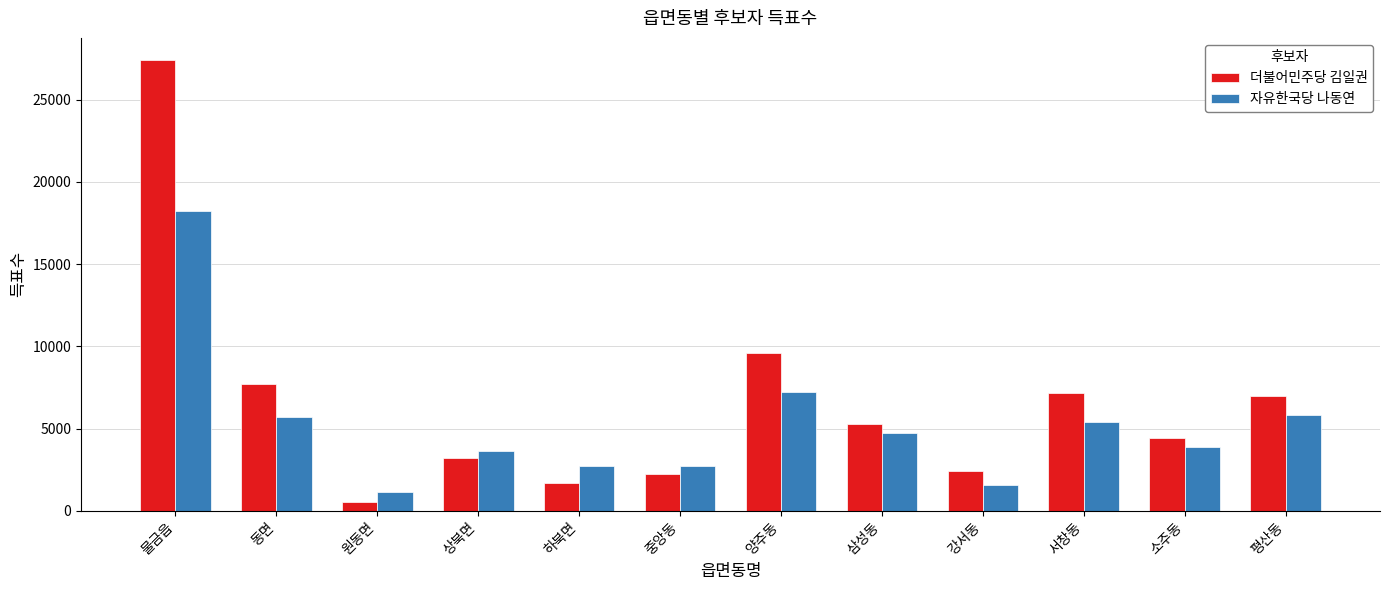

Is the value of 자유한국당 나동연 at 평산동 greater than the value of 더불어민주당 김일권 at 상북면?

Yes